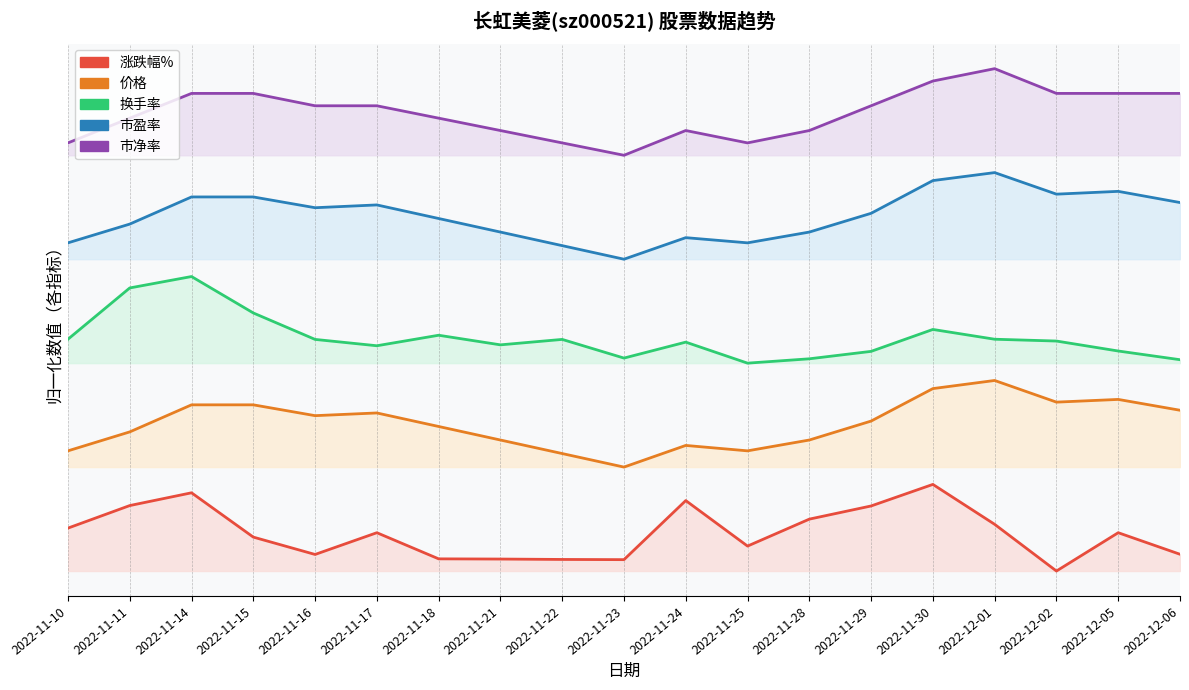

Reading left to right, transcribe all the data shown in this chart.

涨跌幅%: 2022-11-10=0.5	2022-11-11=0.8	2022-11-14=0.9	2022-11-15=0.4	2022-11-16=0.2	2022-11-17=0.4	2022-11-18=0.1	2022-11-21=0.1	2022-11-22=0.1	2022-11-23=0.1	2022-11-24=0.8	2022-11-25=0.3	2022-11-28=0.6	2022-11-29=0.8	2022-11-30=1.0	2022-12-01=0.5	2022-12-02=0.0	2022-12-05=0.4	2022-12-06=0.2
价格: 2022-11-10=1.4	2022-11-11=1.6	2022-11-14=1.9	2022-11-15=1.9	2022-11-16=1.8	2022-11-17=1.8	2022-11-18=1.7	2022-11-21=1.5	2022-11-22=1.4	2022-11-23=1.2	2022-11-24=1.4	2022-11-25=1.4	2022-11-28=1.5	2022-11-29=1.7	2022-11-30=2.1	2022-12-01=2.2	2022-12-02=1.9	2022-12-05=2.0	2022-12-06=1.9
换手率: 2022-11-10=2.7	2022-11-11=3.3	2022-11-14=3.4	2022-11-15=3.0	2022-11-16=2.7	2022-11-17=2.6	2022-11-18=2.7	2022-11-21=2.6	2022-11-22=2.7	2022-11-23=2.5	2022-11-24=2.6	2022-11-25=2.4	2022-11-28=2.5	2022-11-29=2.5	2022-11-30=2.8	2022-12-01=2.7	2022-12-02=2.7	2022-12-05=2.5	2022-12-06=2.4
市盈率: 2022-11-10=3.8	2022-11-11=4.0	2022-11-14=4.3	2022-11-15=4.3	2022-11-16=4.2	2022-11-17=4.2	2022-11-18=4.1	2022-11-21=3.9	2022-11-22=3.8	2022-11-23=3.6	2022-11-24=3.8	2022-11-25=3.8	2022-11-28=3.9	2022-11-29=4.1	2022-11-30=4.5	2022-12-01=4.6	2022-12-02=4.4	2022-12-05=4.4	2022-12-06=4.3
市净率: 2022-11-10=4.9	2022-11-11=5.2	2022-11-14=5.5	2022-11-15=5.5	2022-11-16=5.4	2022-11-17=5.4	2022-11-18=5.2	2022-11-21=5.1	2022-11-22=4.9	2022-11-23=4.8	2022-11-24=5.1	2022-11-25=4.9	2022-11-28=5.1	2022-11-29=5.4	2022-11-30=5.7	2022-12-01=5.8	2022-12-02=5.5	2022-12-05=5.5	2022-12-06=5.5